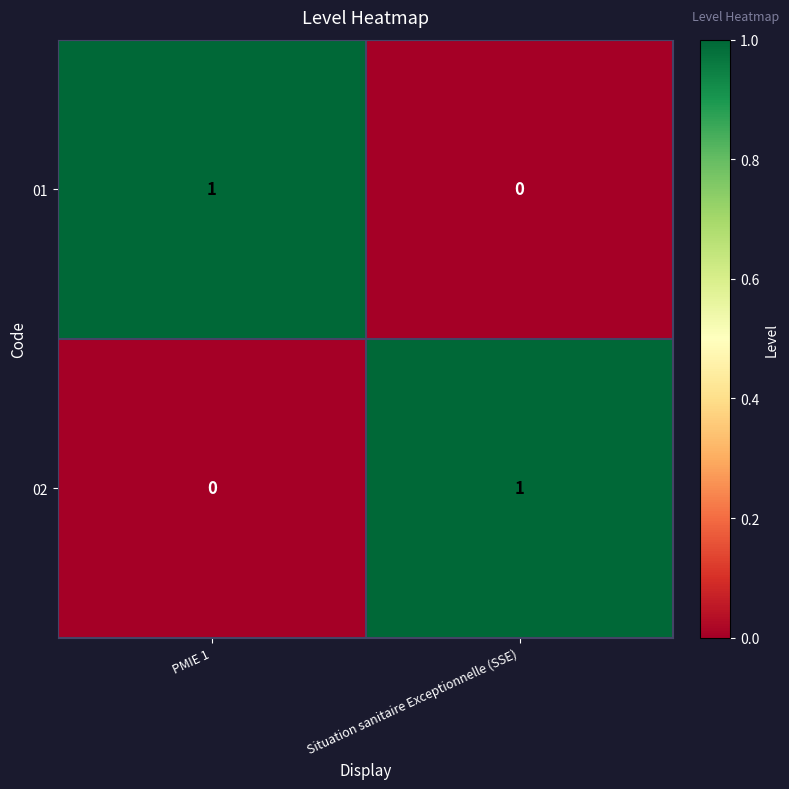

The value of 02 at Situation sanitaire Exceptionnelle (SSE) is 1. True or false?

True